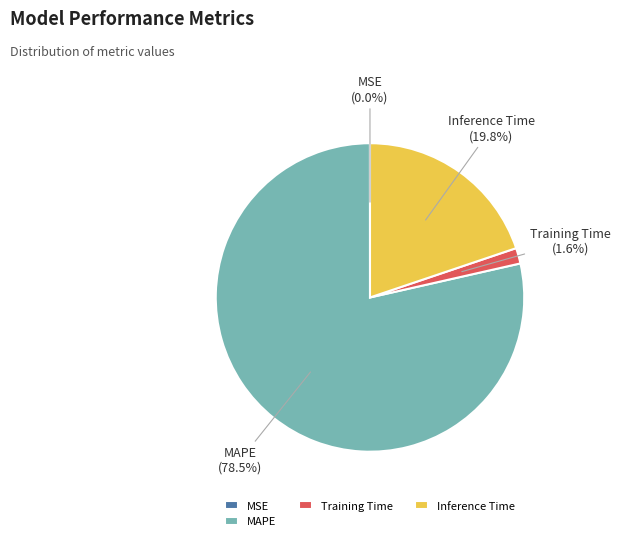

How much of the chart is everything except Training Time?

98.4%